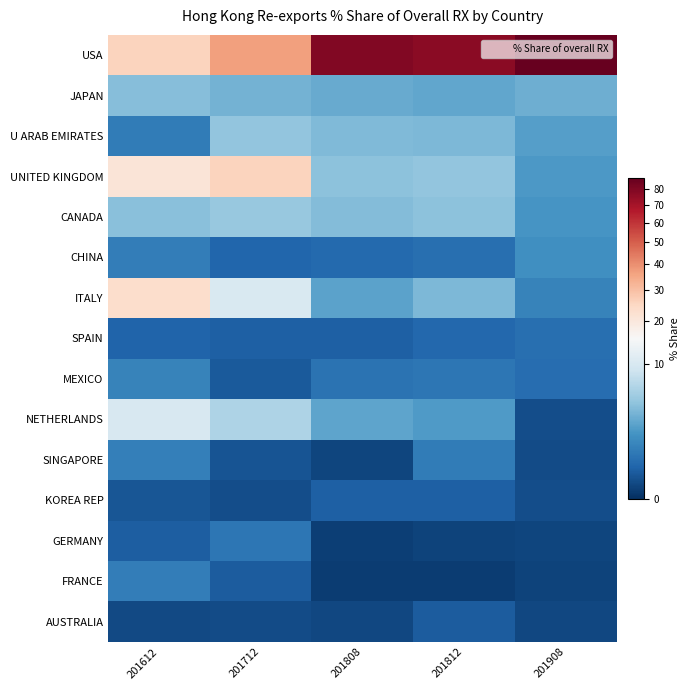

At how many categories does at least one series exceed 13?

5